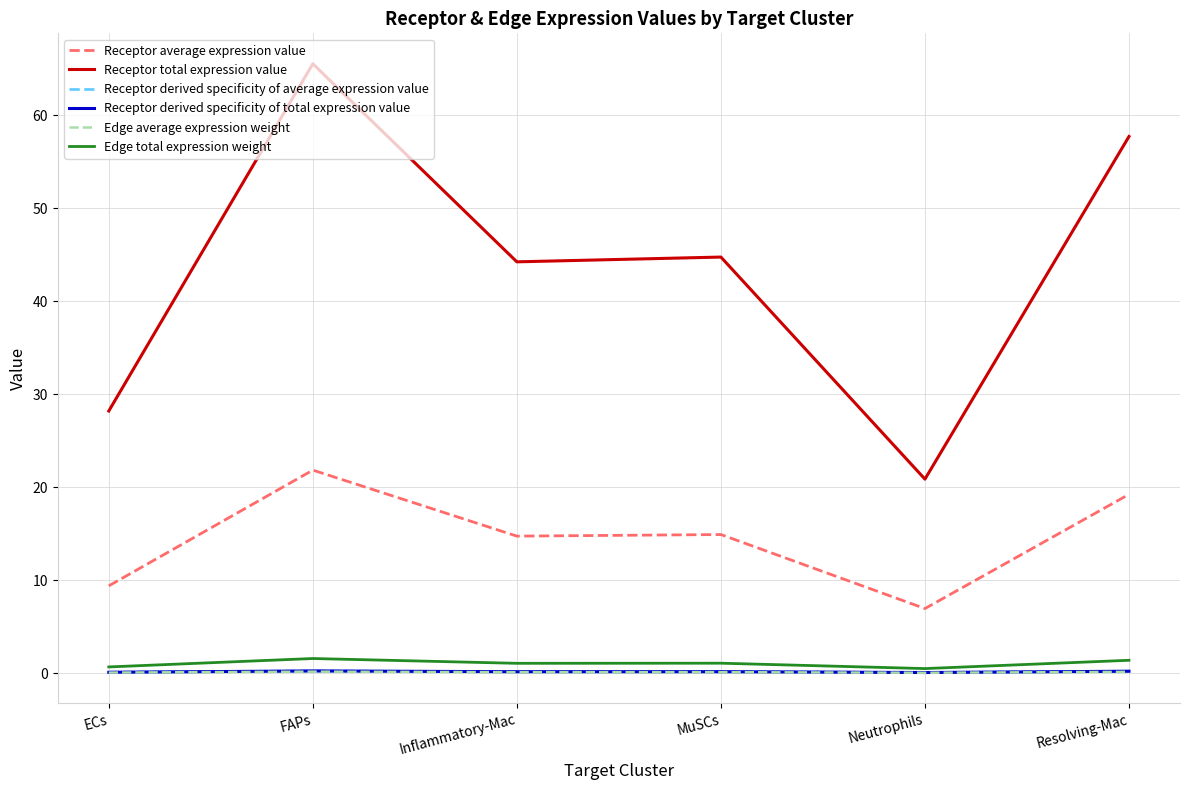

What is the greatest value displayed?

65.6